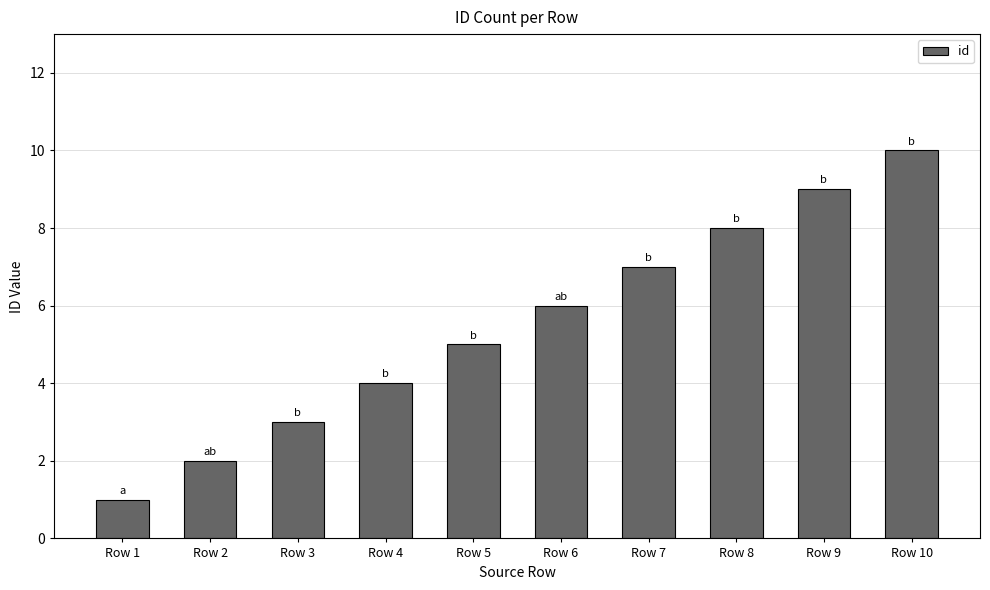

At which category does the chart reach its peak across all series?

Row 10